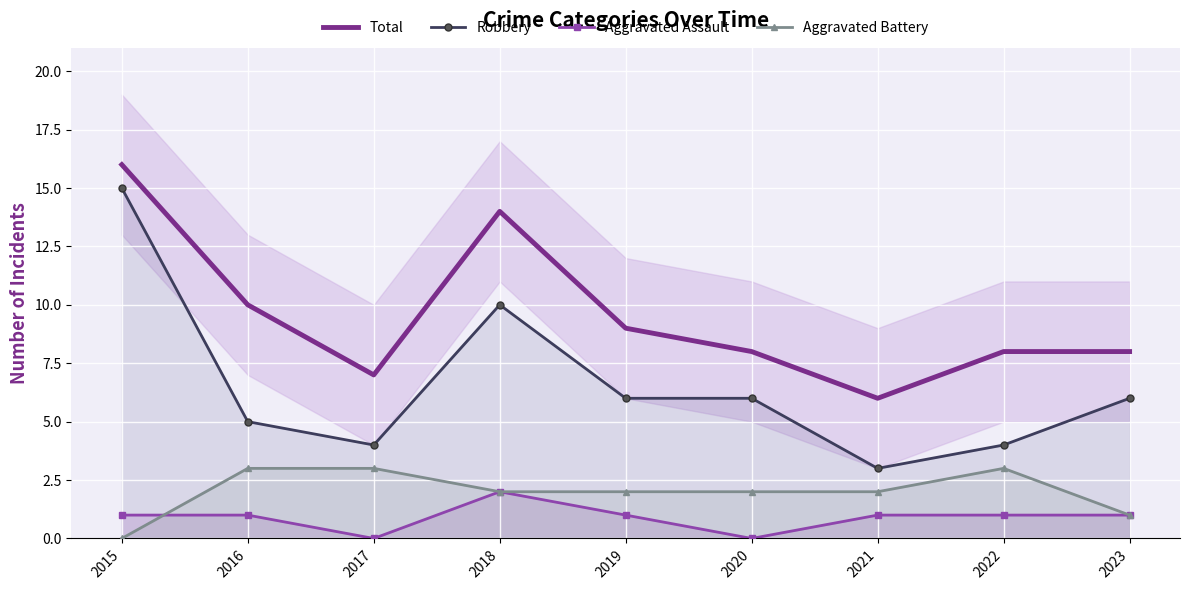

The value of Robbery at 2016 is 7. True or false?

False